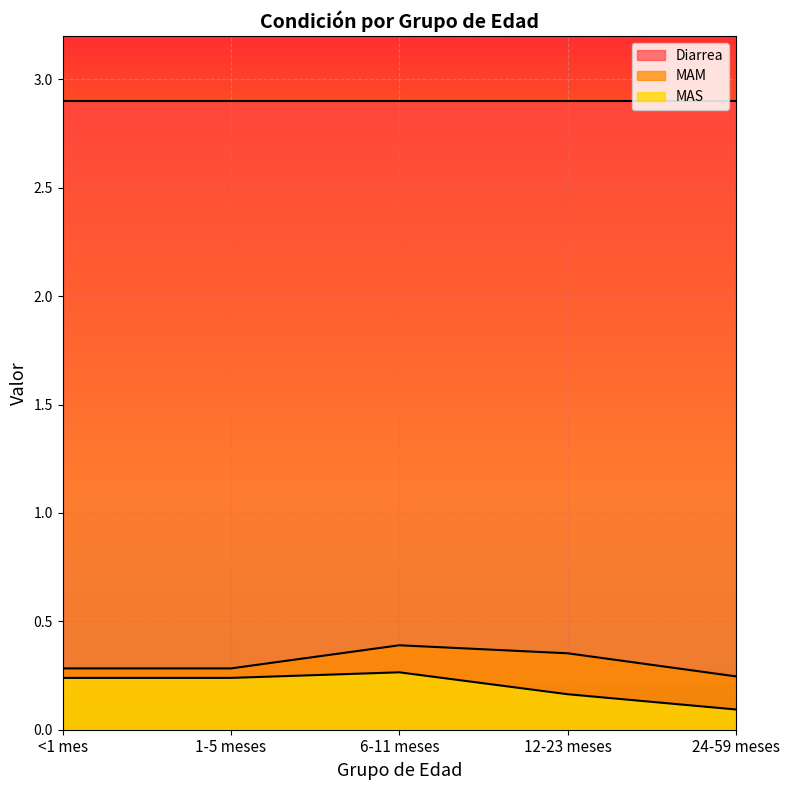

Which label corresponds to the smallest value in the chart?

24-59 meses